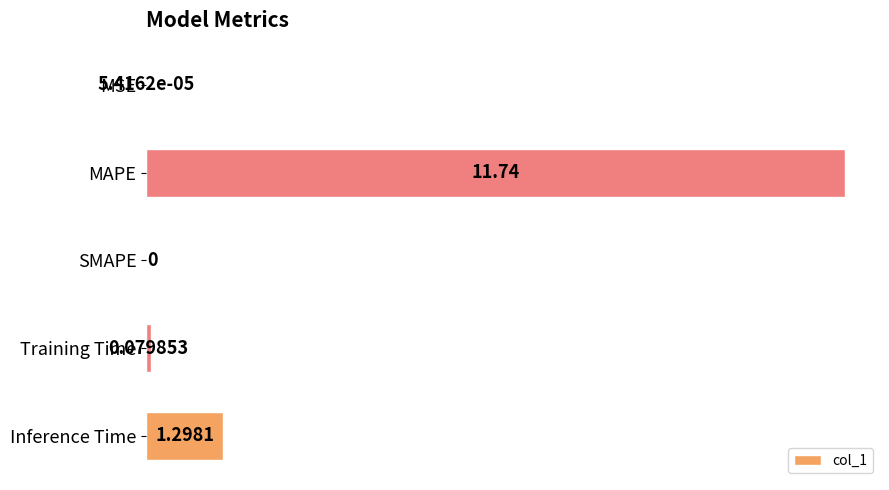

Which has a higher value, MSE or Inference Time?

Inference Time